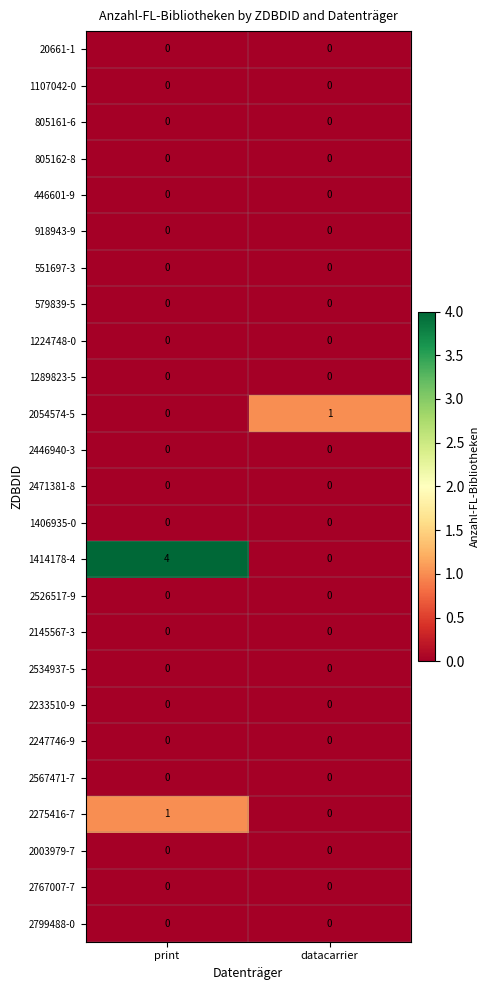

The value of 2446940-3 at print is 0. True or false?

True